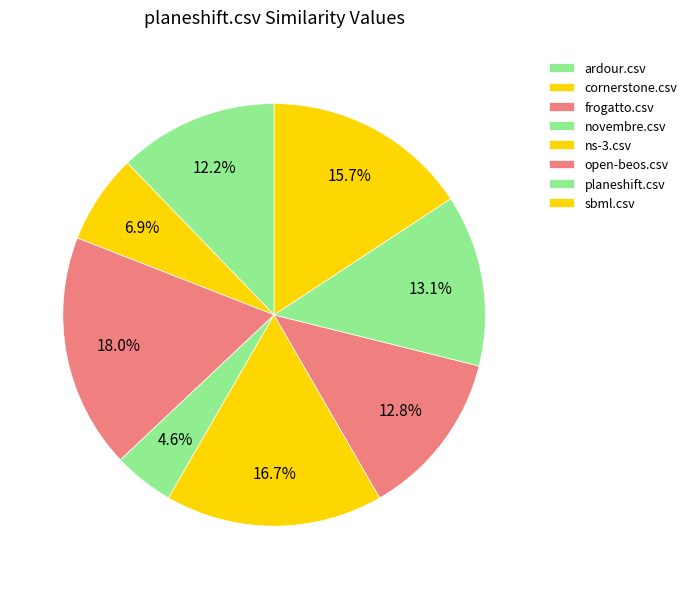

Count the number of slices in the pie.

8